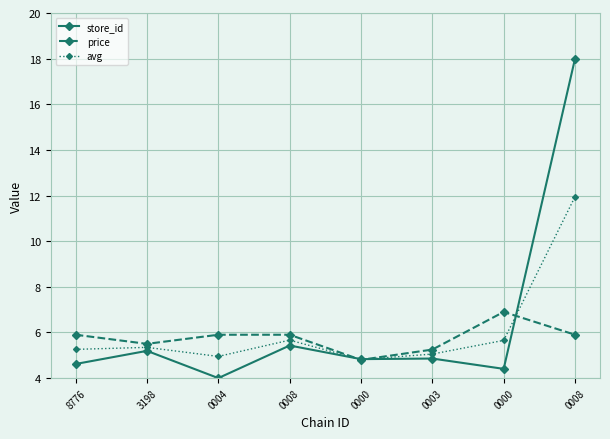

How many lines are shown in the chart?

3